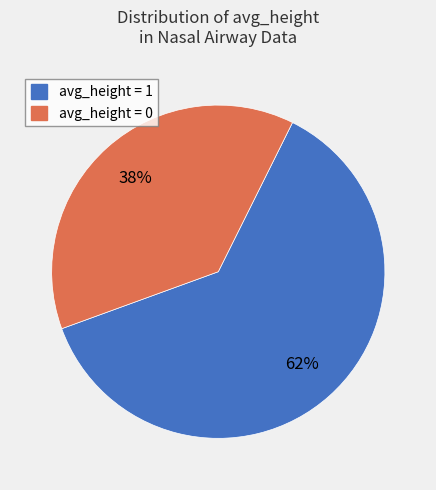

Is it true that avg_height = 1 is 62% of the pie?

True